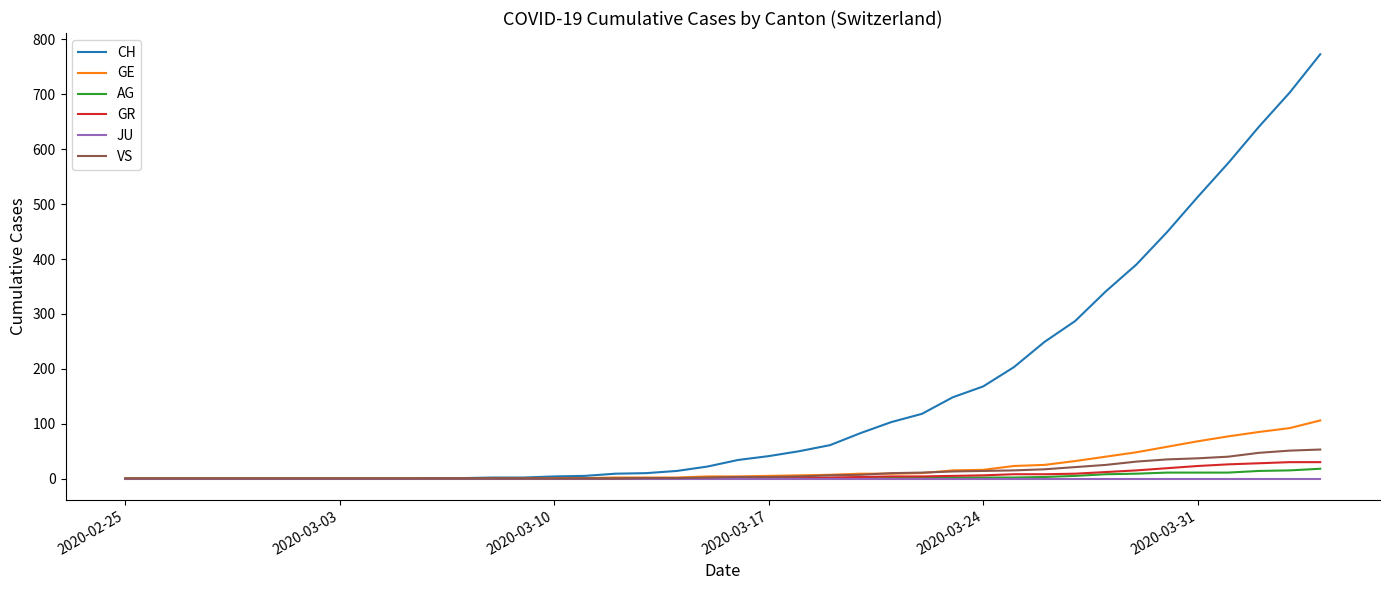

What is the greatest value displayed?

773